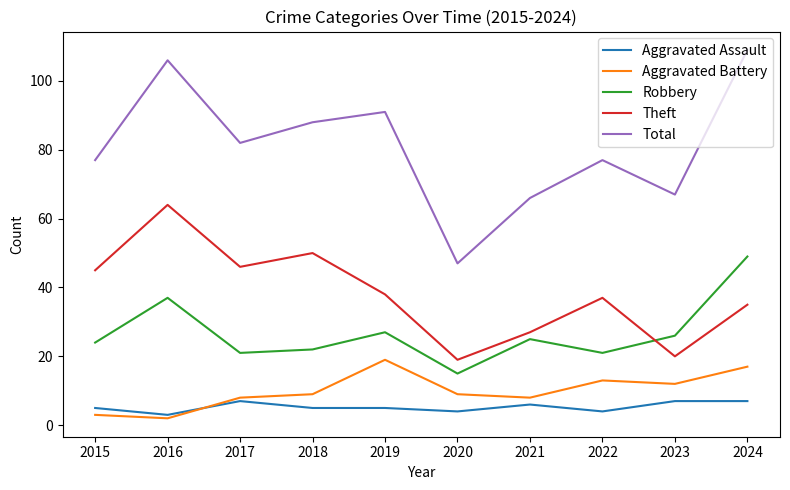

True or false: Theft has more than 0 interior local peaks.

True